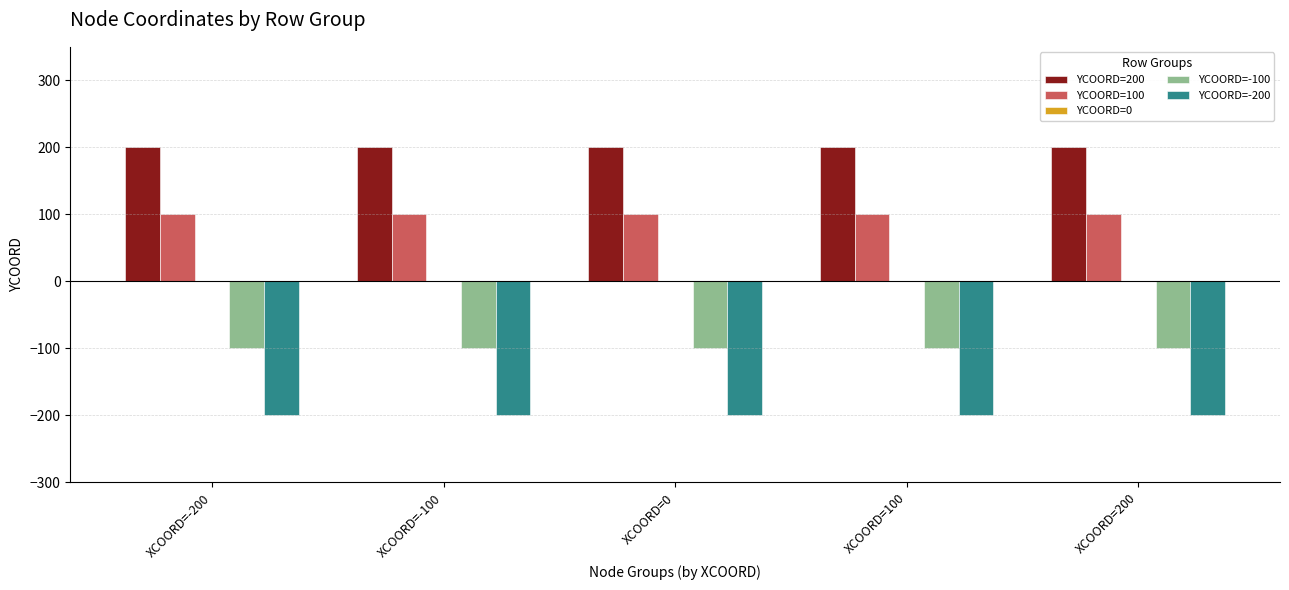

What is the value of the YCOORD=-200 bar at the 1st from the left?

-200